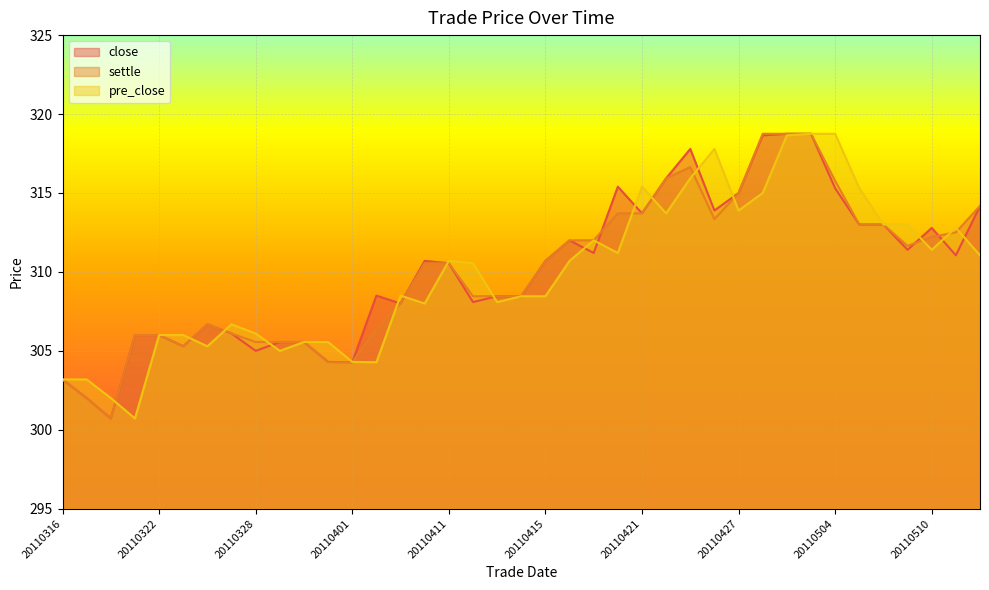

Which has a higher value, 20110330 or 20110503?

20110503